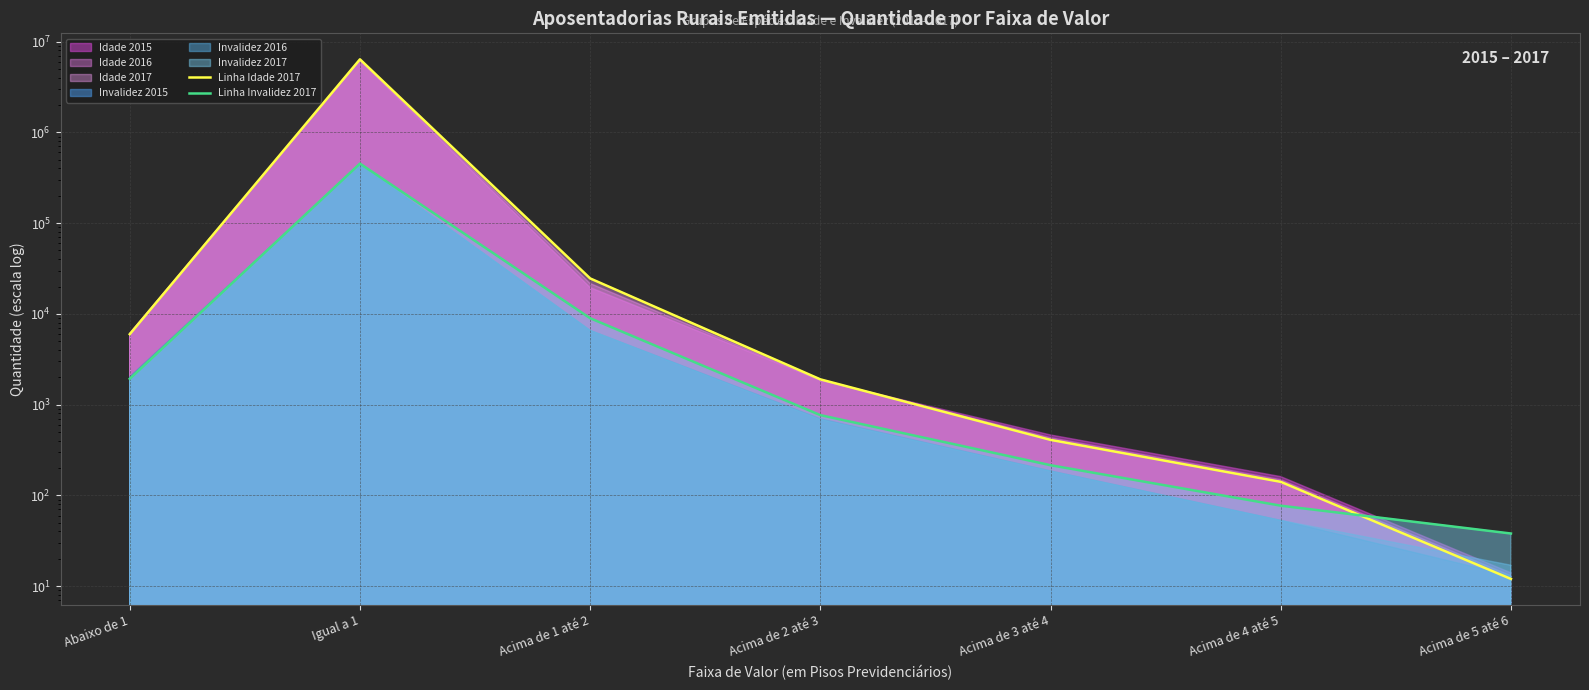

Which series has the widest spread of values?

Linha Idade 2017